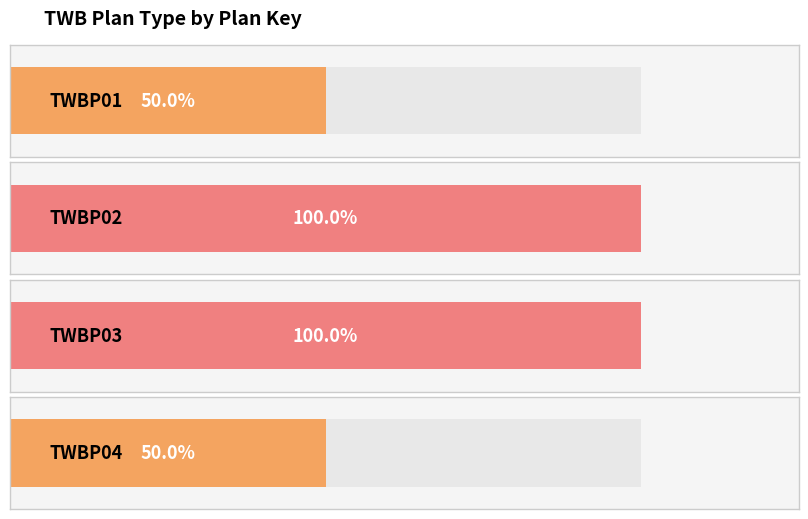

List the labels in order of value, smallest first.

TWBP01, TWBP04, TWBP02, TWBP03